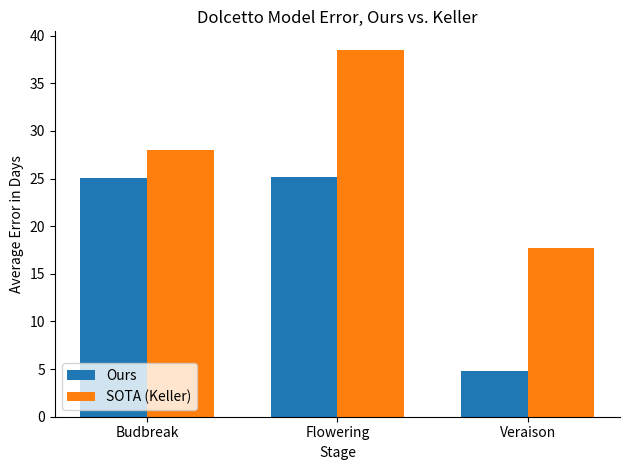

At which label does Ours first exceed 25?

Budbreak